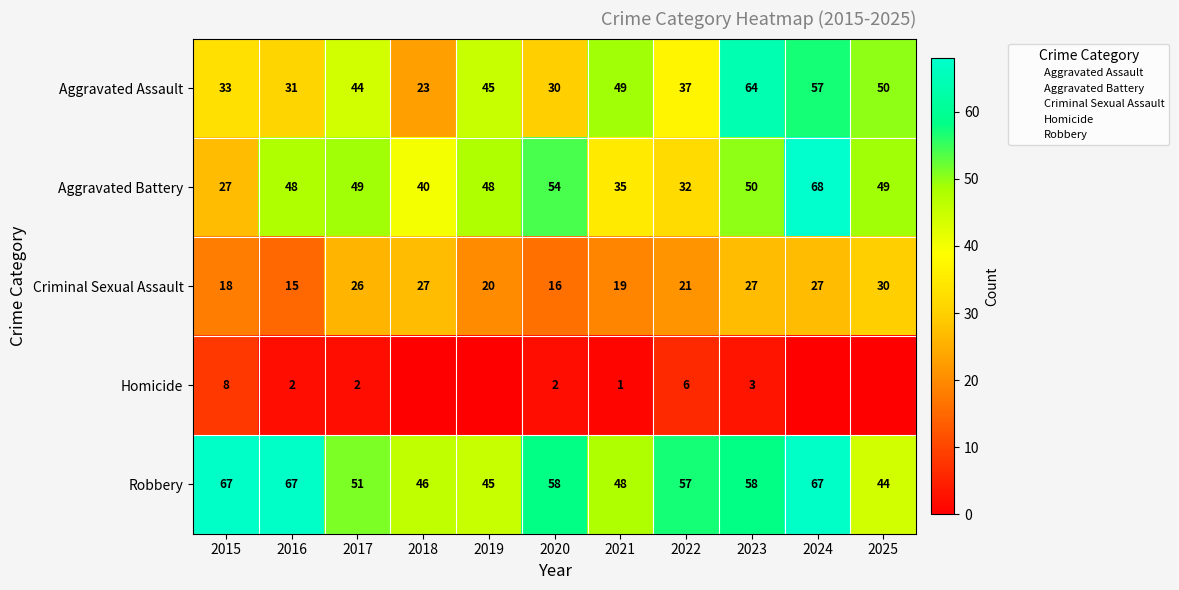

Rank the series by their maximum value, from highest to lowest.

Aggravated Battery, Robbery, Aggravated Assault, Criminal Sexual Assault, Homicide